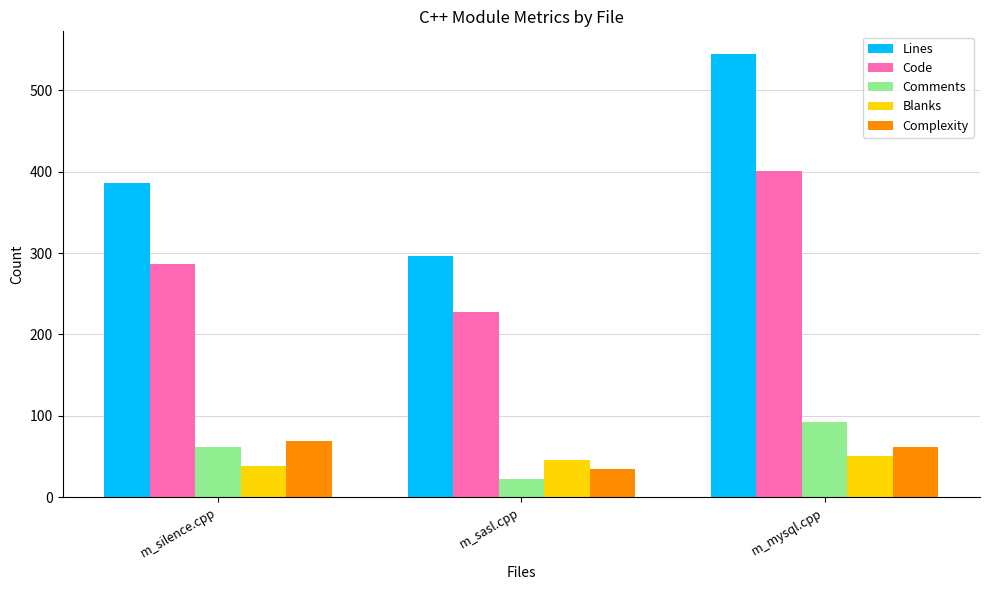

What value does the Comments series have at m_mysql.cpp?

93